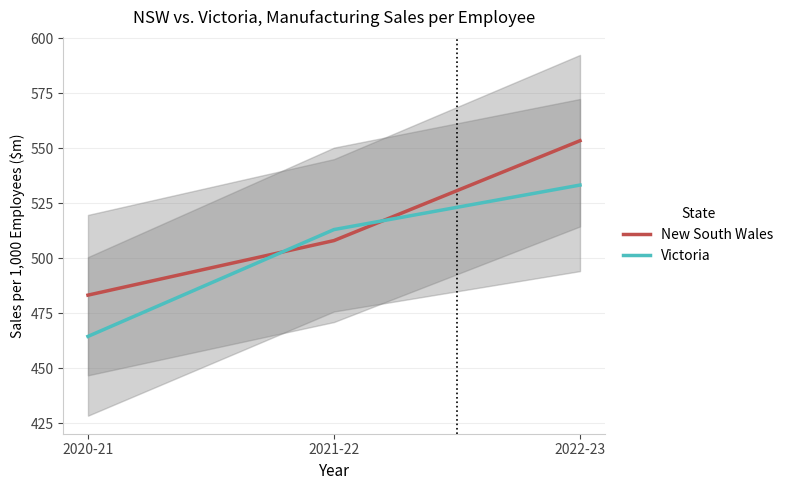

Does the chart have visible grid lines?

Yes